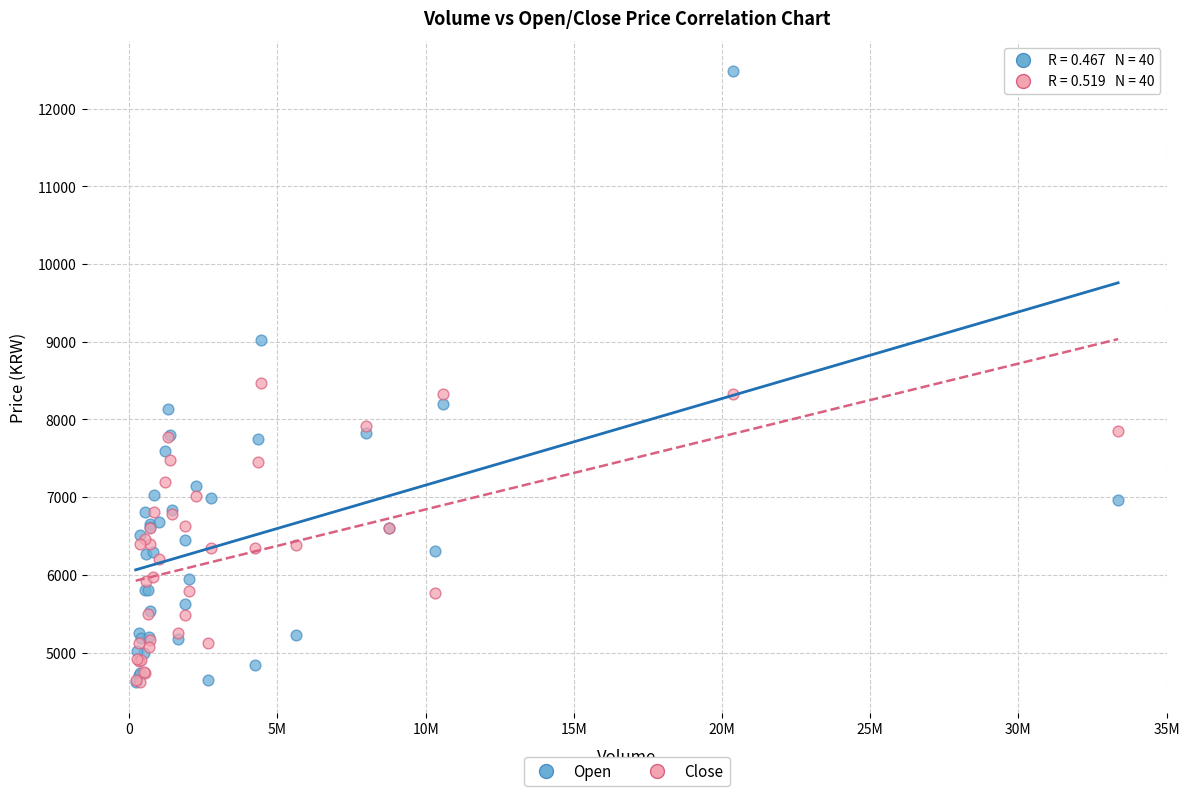

What are all the series names shown in the legend?

Open, Close